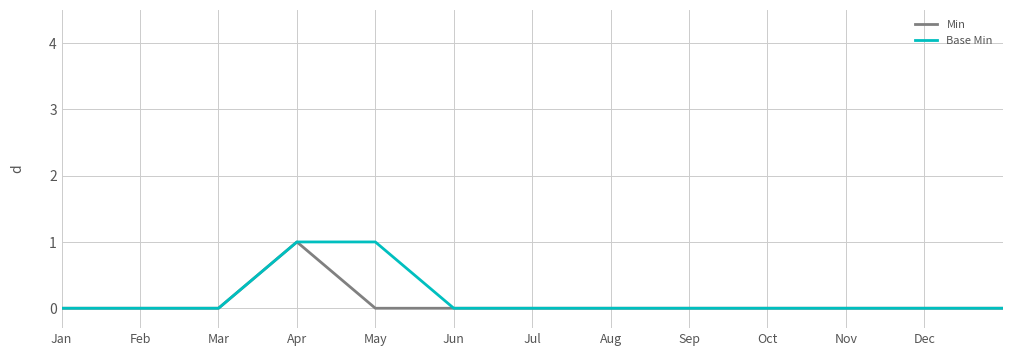

Is this an area chart (filled region under the line)?

No